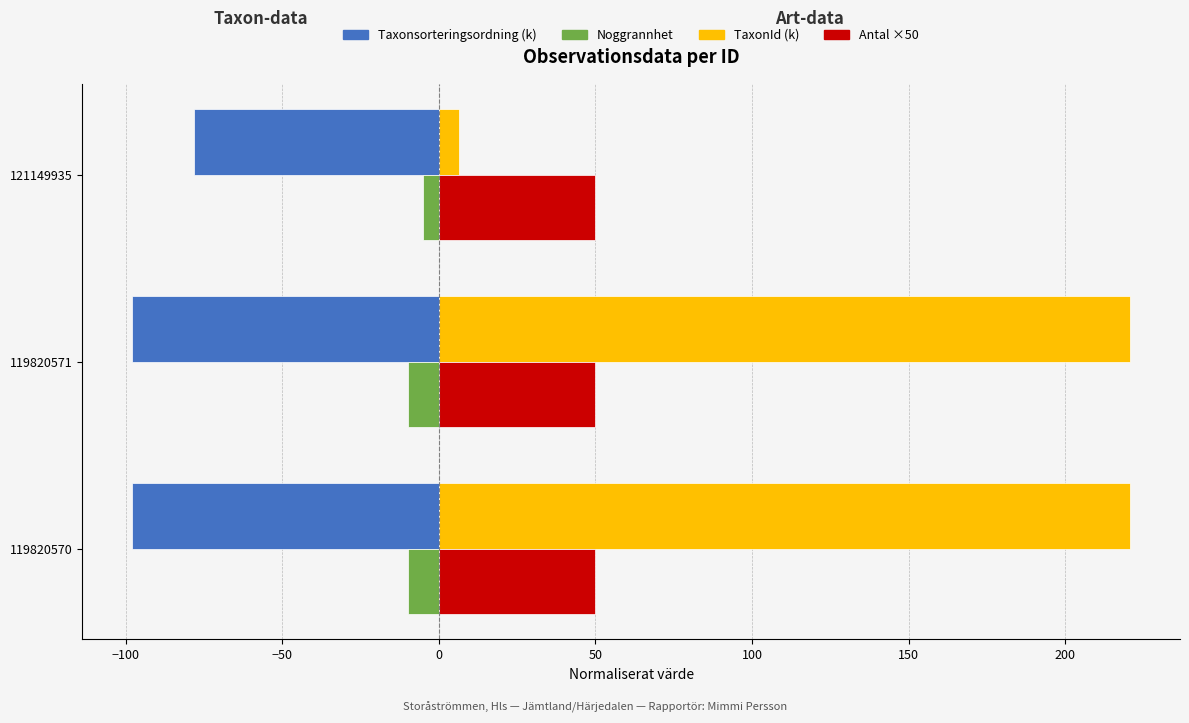

Which series has the largest total across all categories?

TaxonId (k)